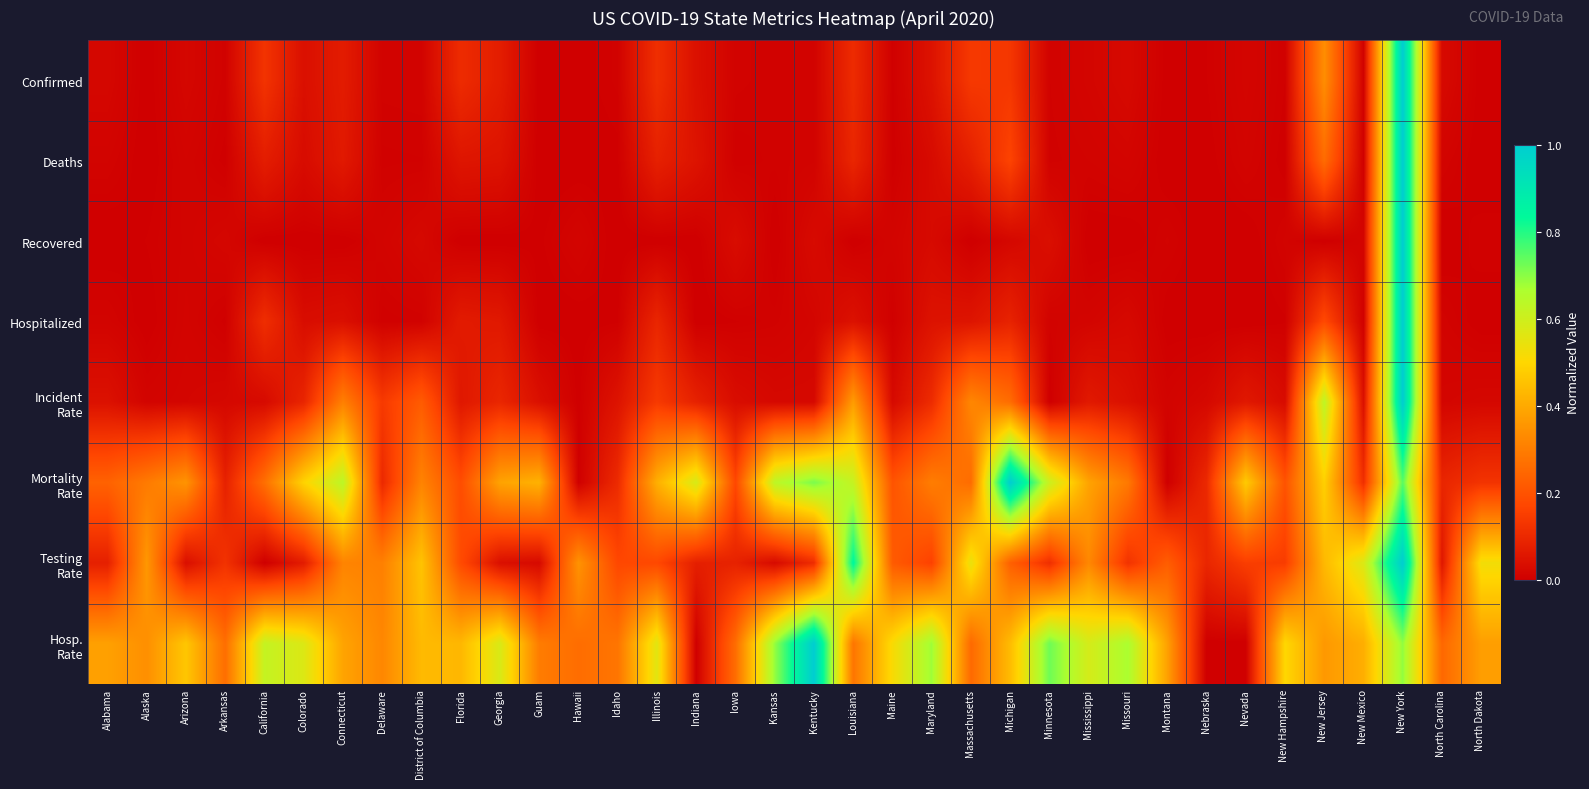

Between Nevada and New Hampshire, which is larger?

Nevada